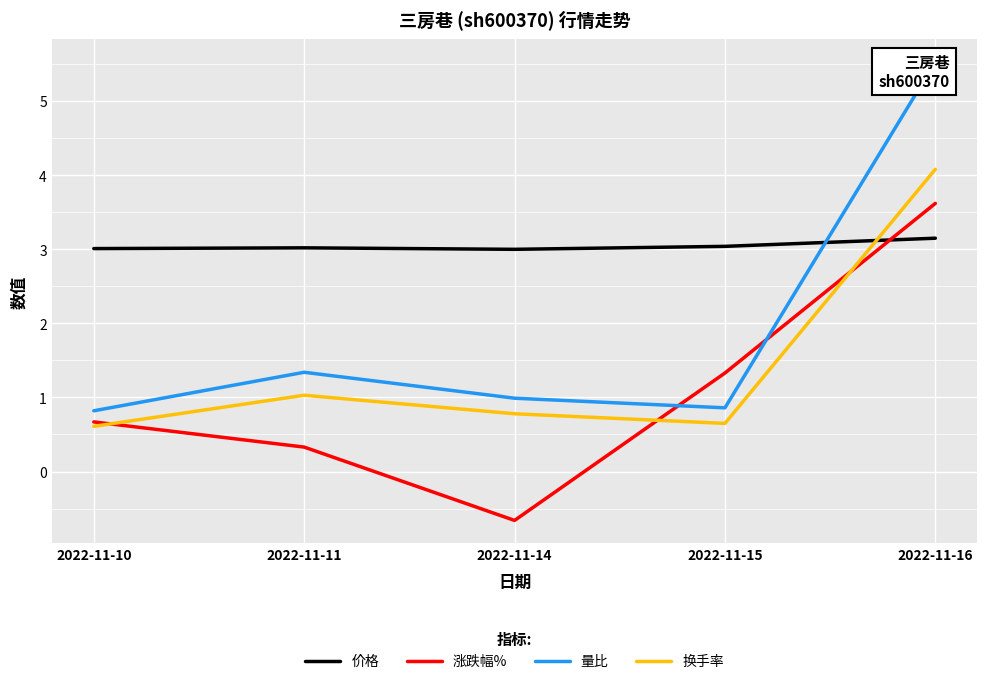

True or false: 量比 has more than 0 interior local peaks.

True